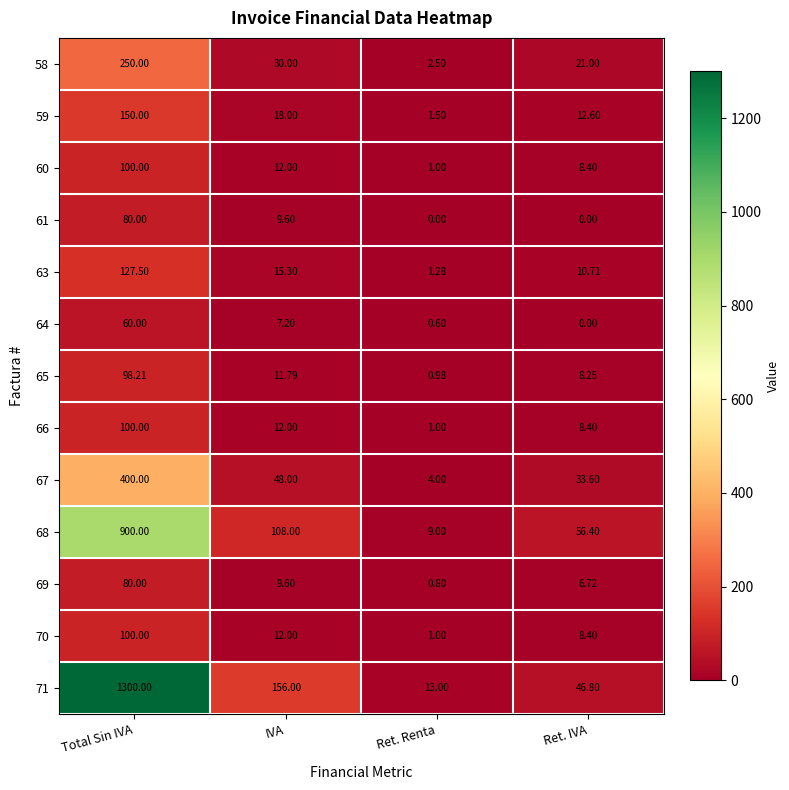

At which category is the sum across all series the highest?

Total Sin IVA